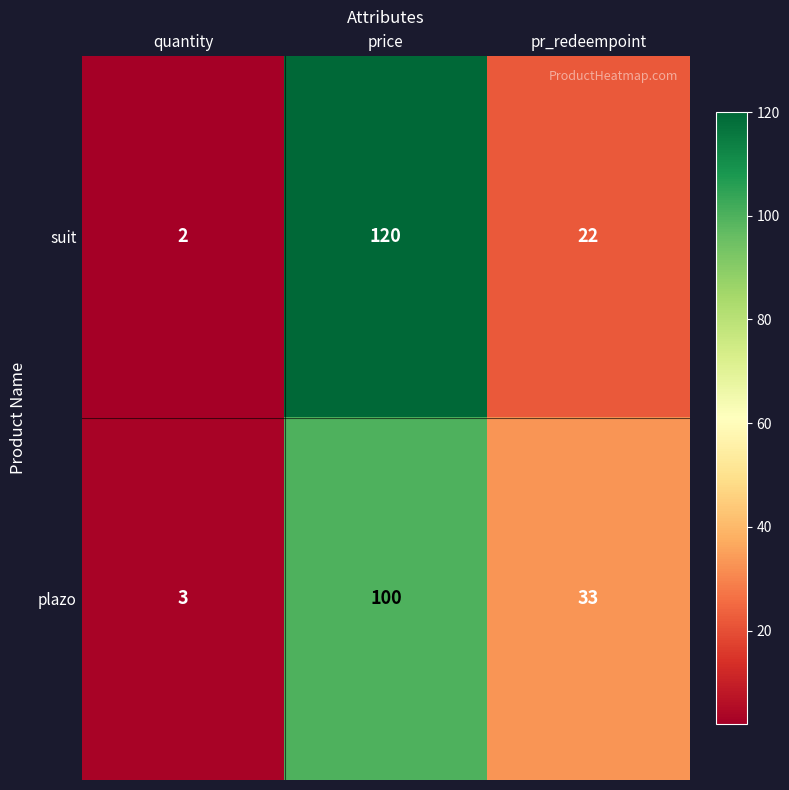

At which category is the sum across all series the highest?

price